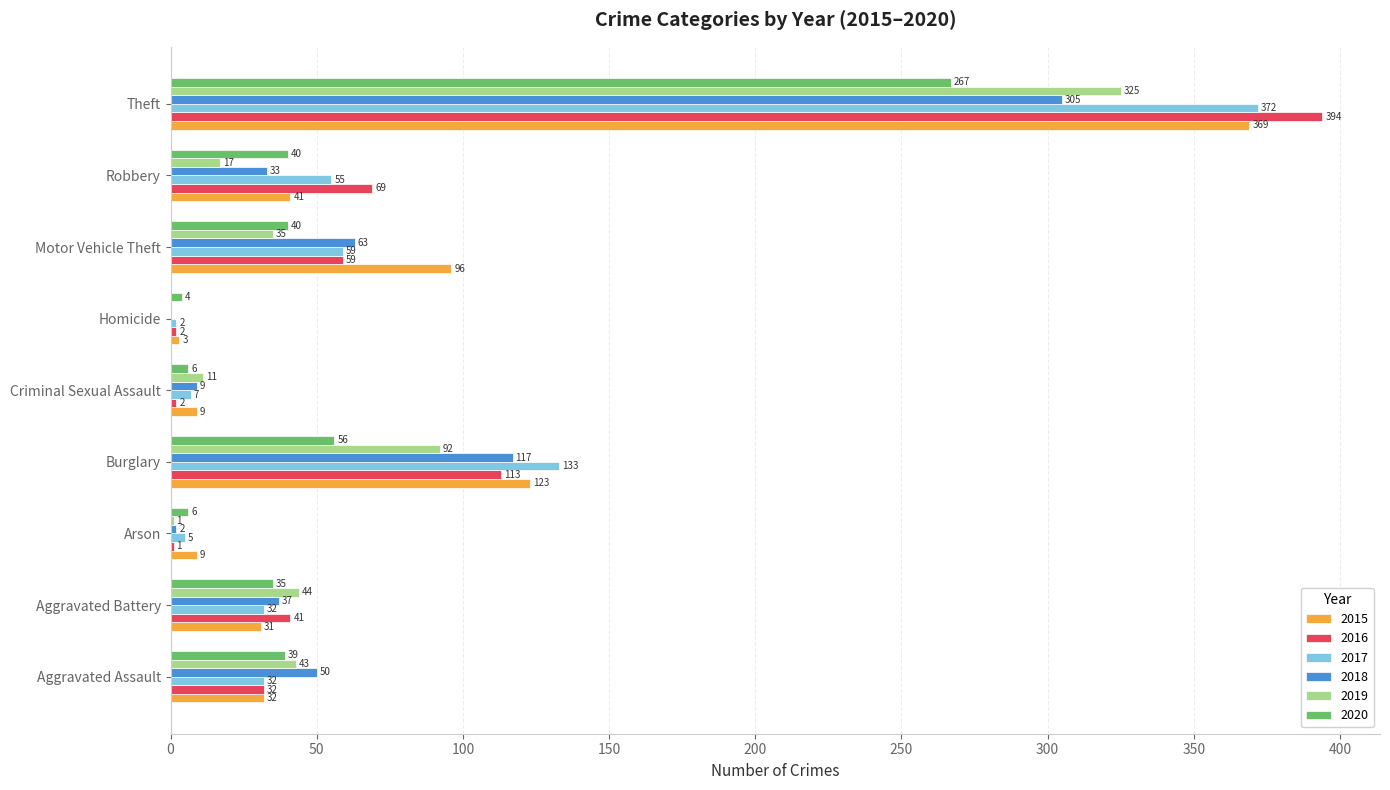

Which series has the widest spread of values?

2016